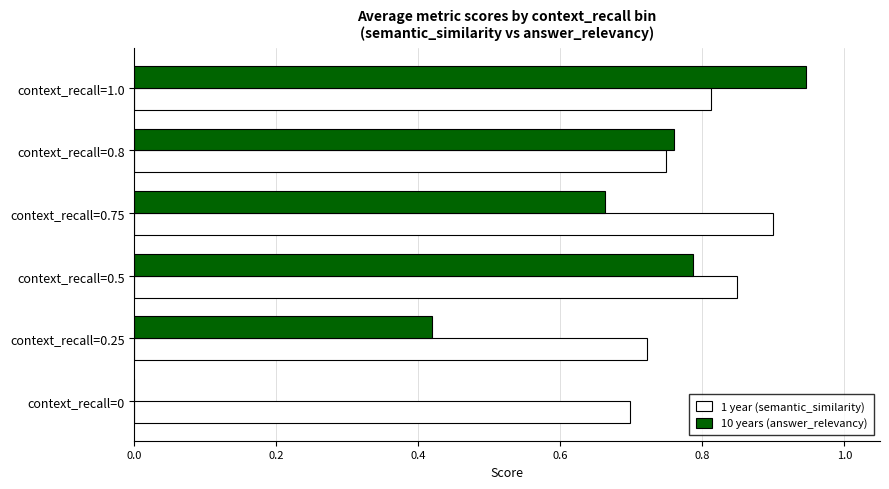

What is the sum of all 10 years (answer_relevancy) values?

3.6